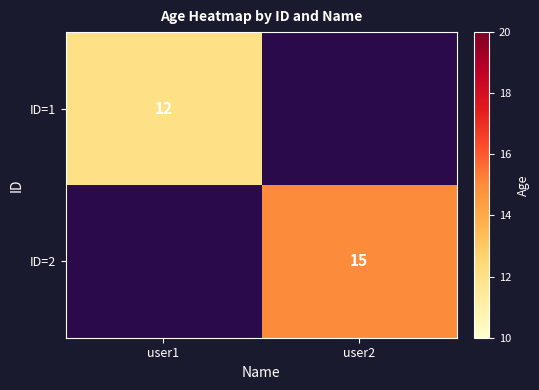

True or false: ID=1 has a value of 16 at user1.

False